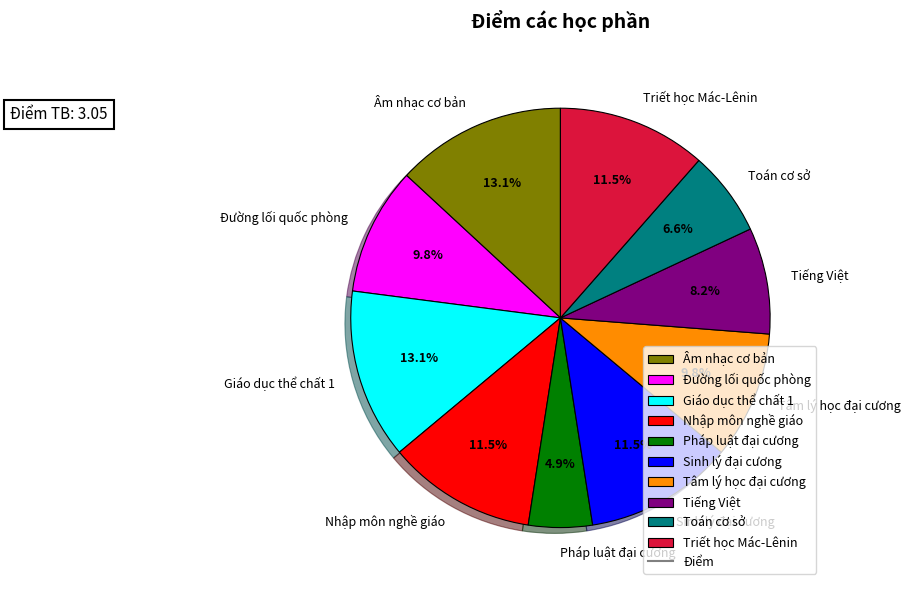

Does any single category account for the majority?

No